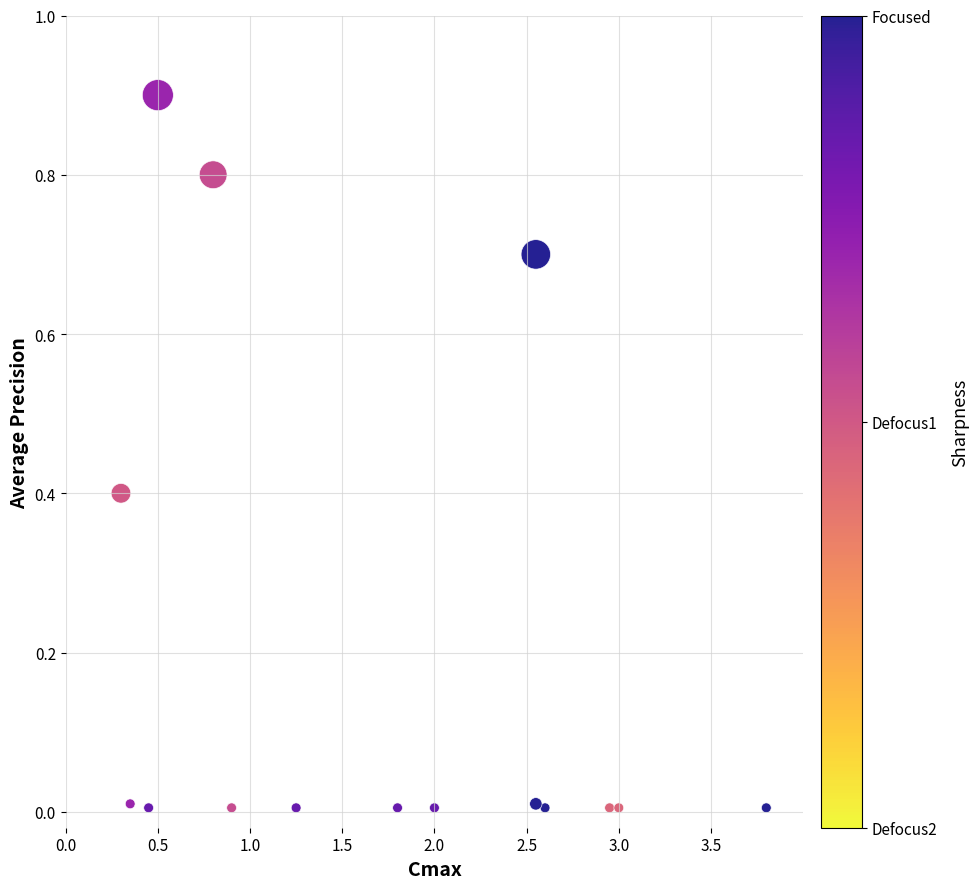

What is the range of Y values (max minus min)?

0.9